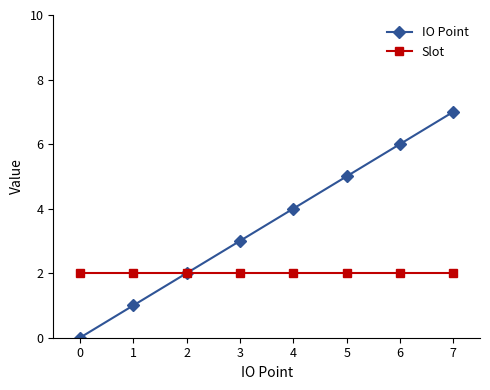

What are all the series names shown in the legend?

IO Point, Slot